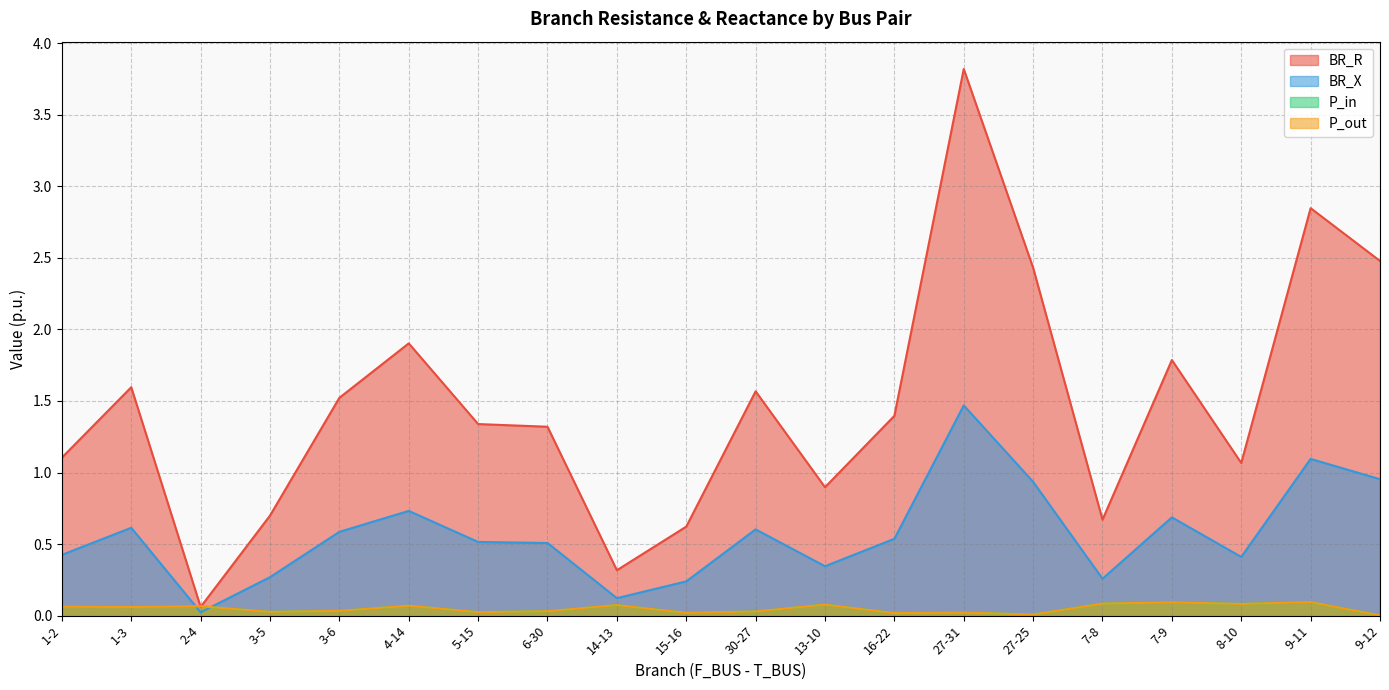

Which series has the widest spread of values?

BR_R